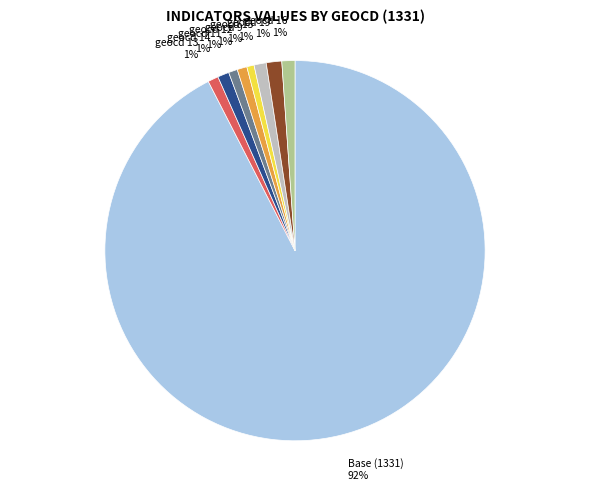

Which slice is the largest?

Base (1331)